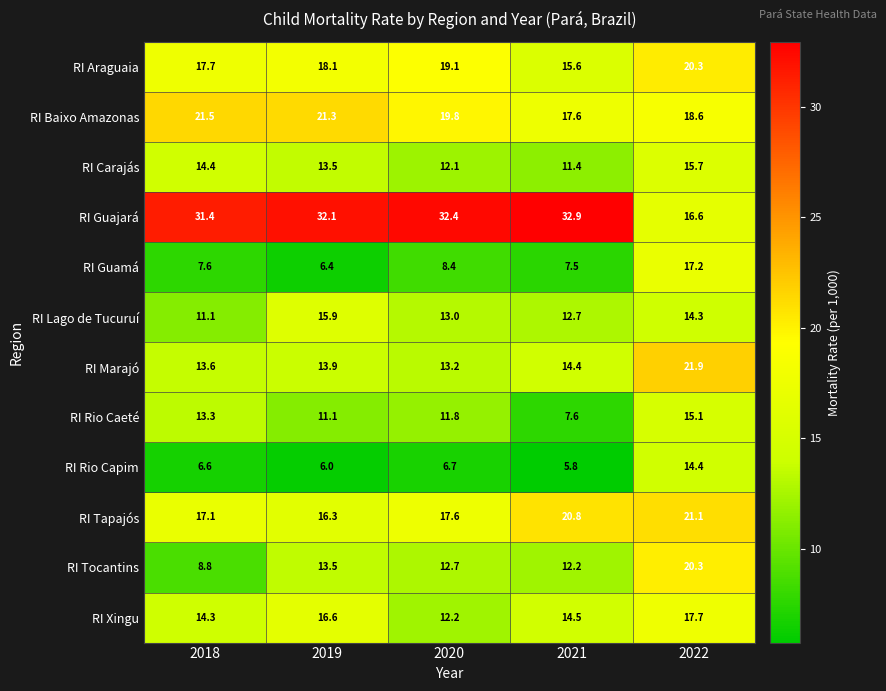

What is the greatest value displayed?

32.9